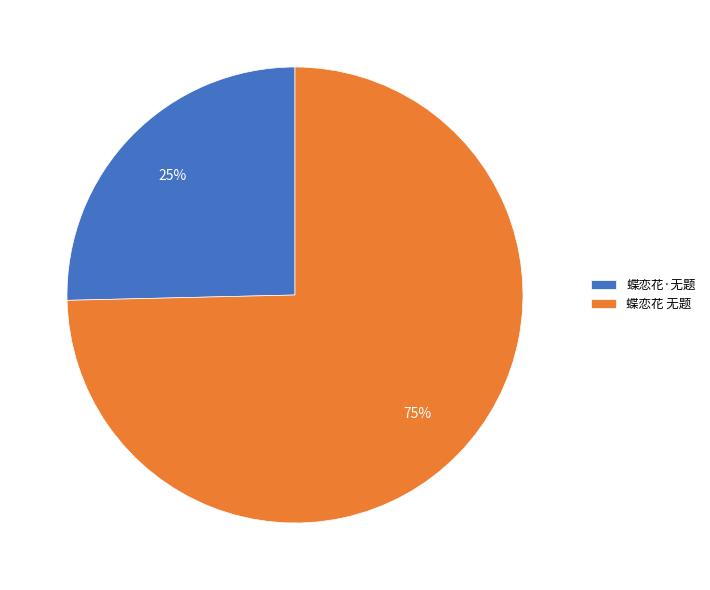

Which category has the biggest portion of the pie?

蝶恋花 无题